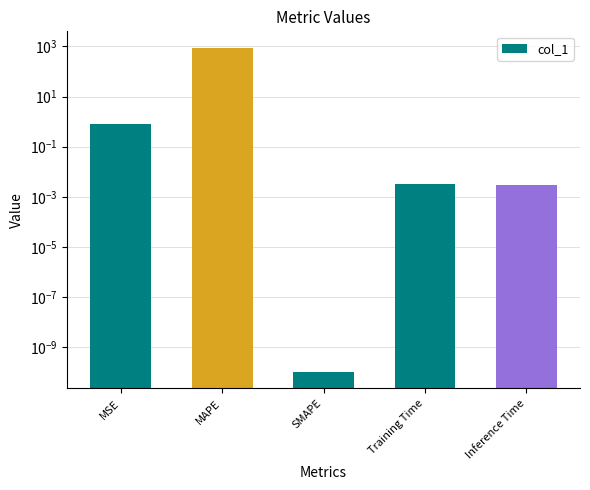

Is it true that the value at MSE is 0.3?

False